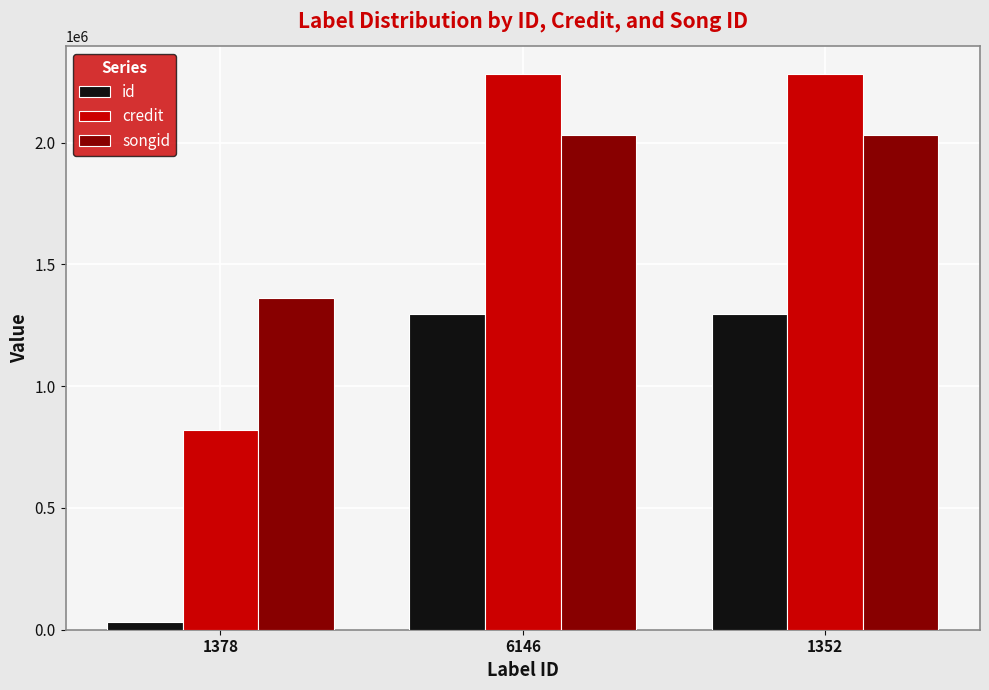

Reading right to left, what are all the values shown in this chart?

id: 1297833	1297833	31044
credit: 2280782	2280782	820840
songid: 2032359	2032359	1360386